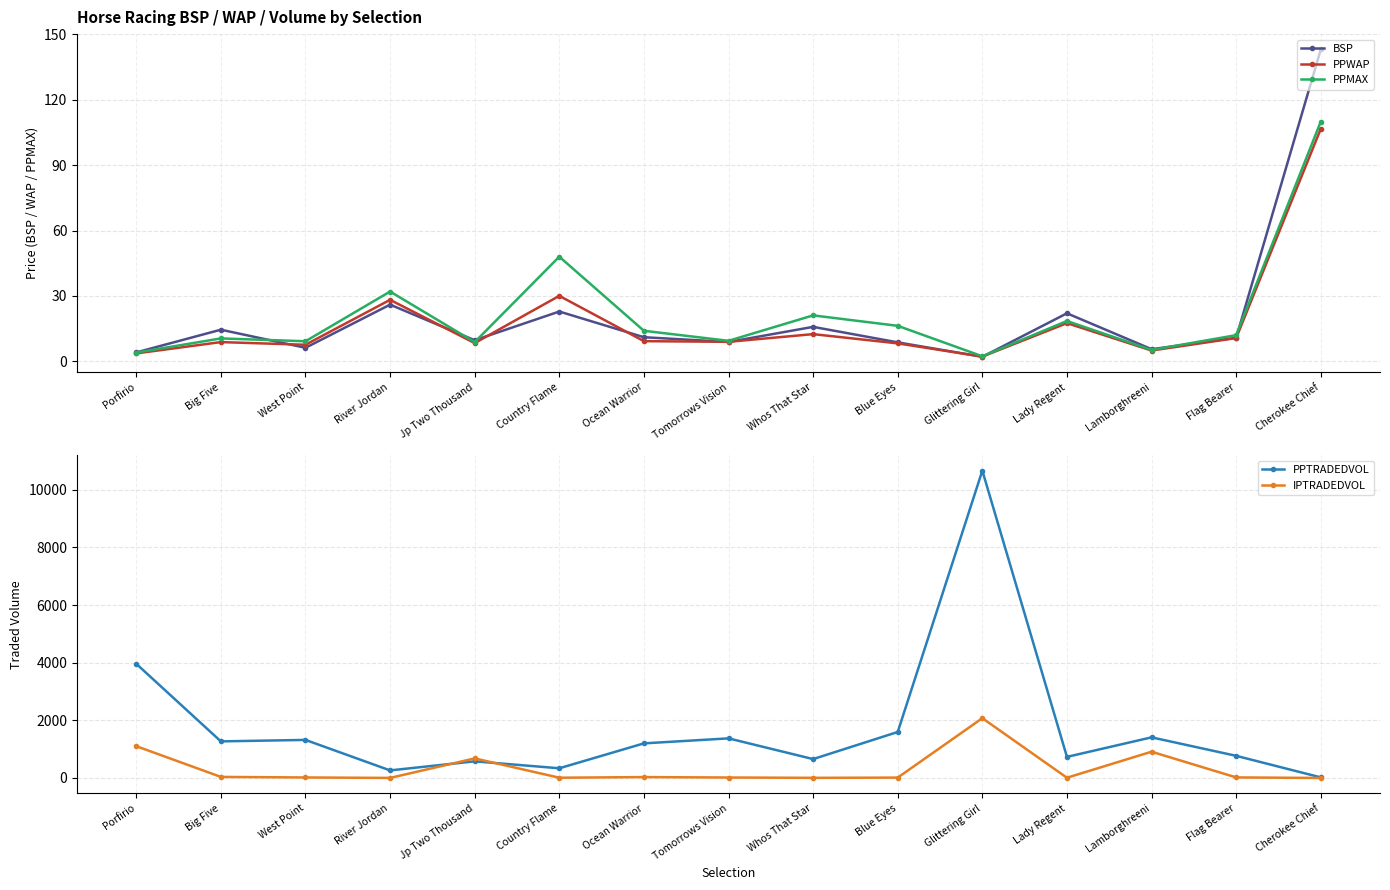

List the labels in order of PPTRADEDVOL value, largest first.

Glittering Girl, Porfirio, Blue Eyes, Lamborghreeni, Tomorrows Vision, West Point, Big Five, Ocean Warrior, Flag Bearer, Lady Regent, Whos That Star, Jp Two Thousand, Country Flame, River Jordan, Cherokee Chief